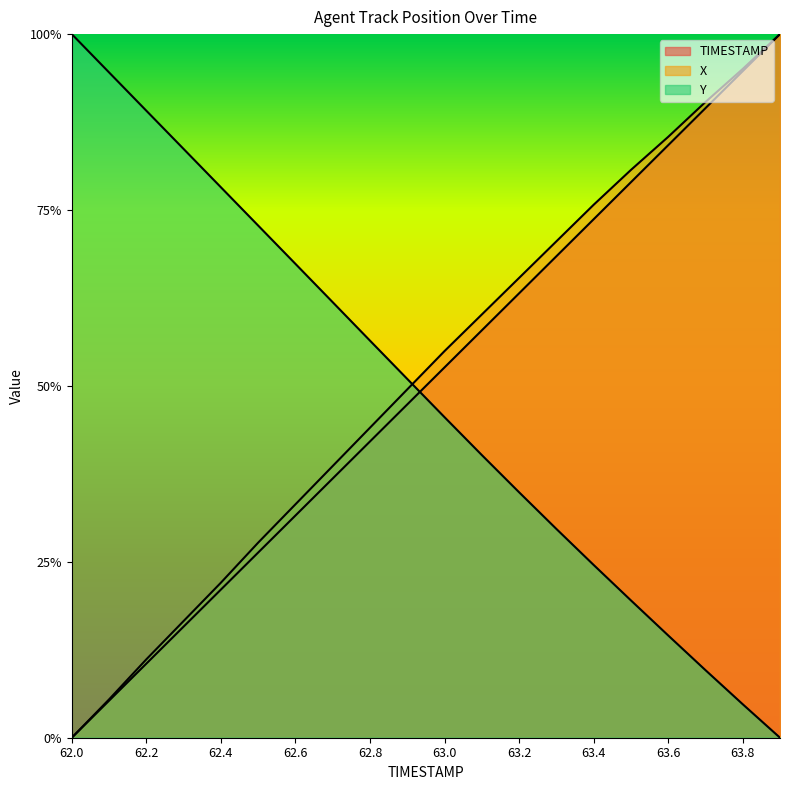

How many lines are shown in the chart?

3